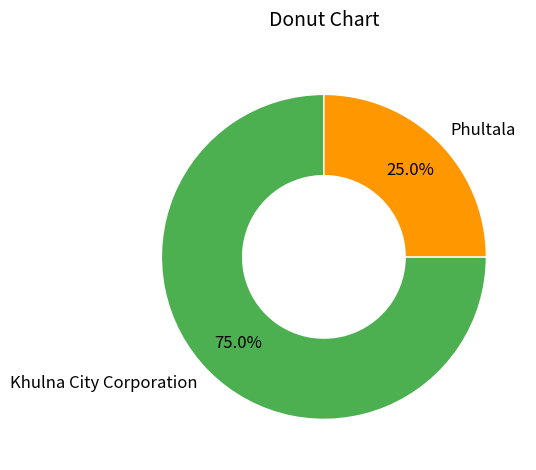

Combined, do Khulna City Corporation and Phultala account for over 50%?

Yes